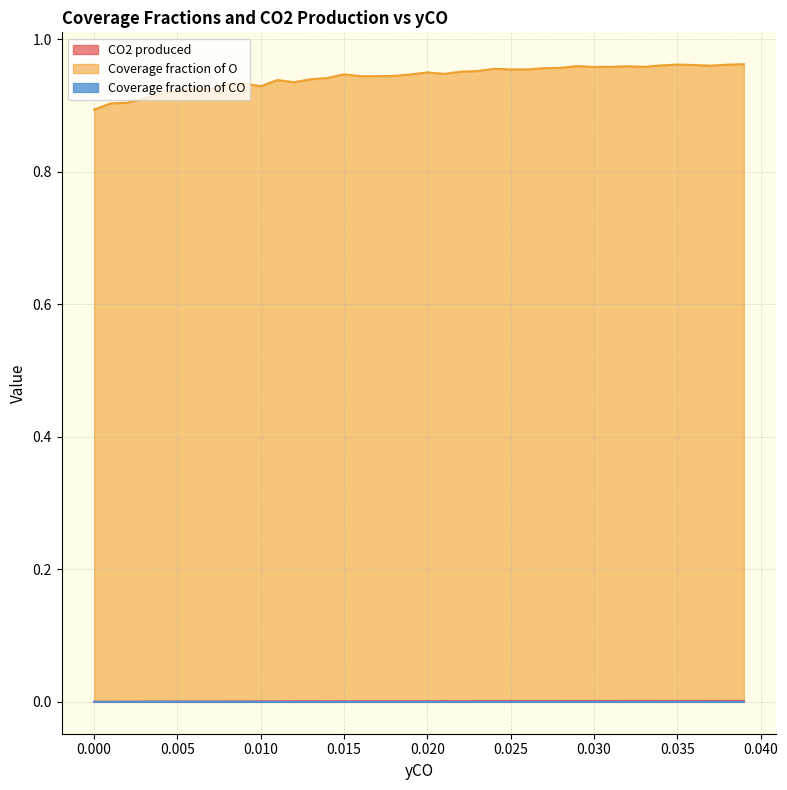

Which series has the largest range (max minus min)?

Coverage fraction of O